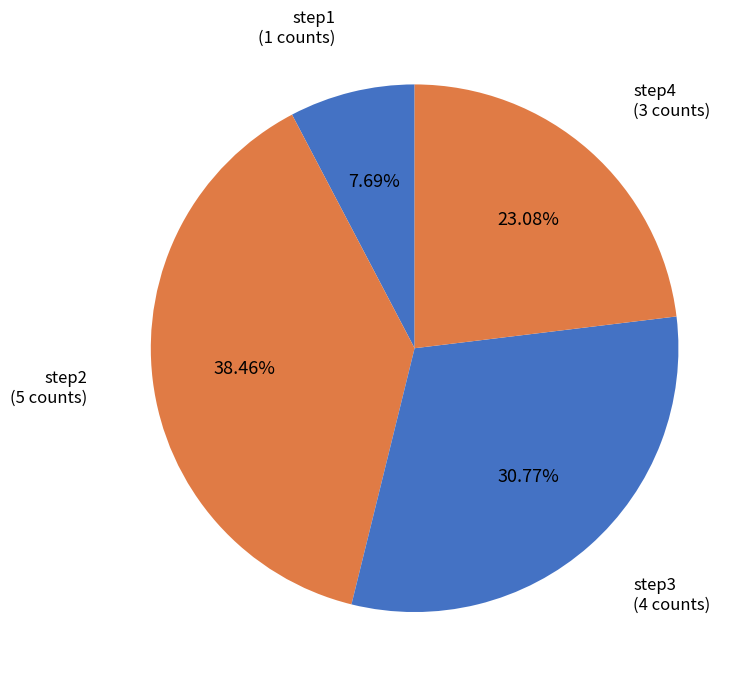

To the nearest percent, what portion does step2 represent?

38%